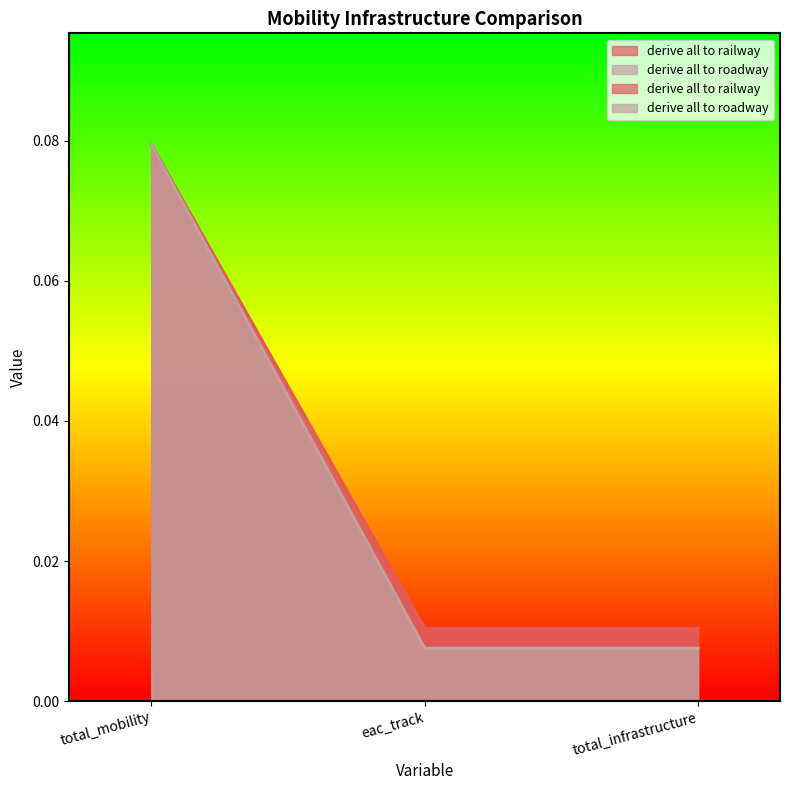

How many lines are shown in the chart?

2